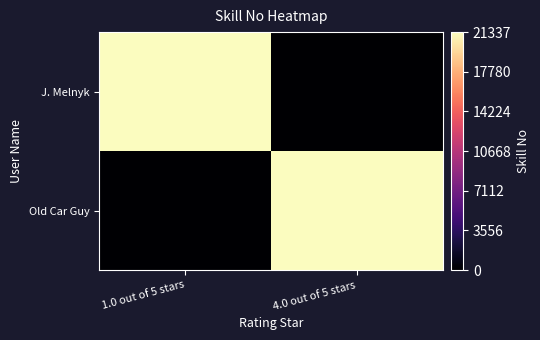

What is the spread (max minus min) of values at 1.0 out of 5 stars?

21337